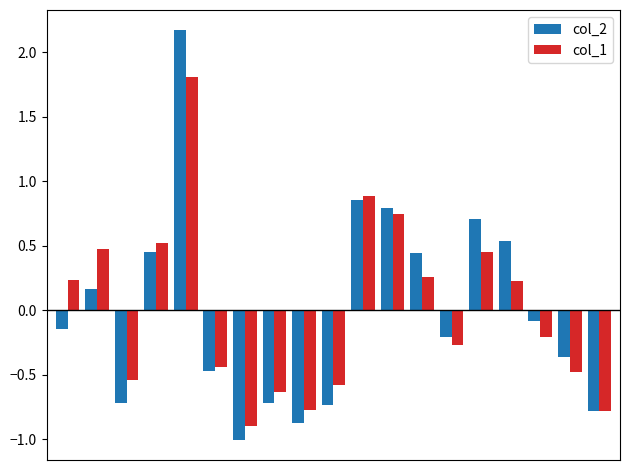

How many series are shown in this chart?

2